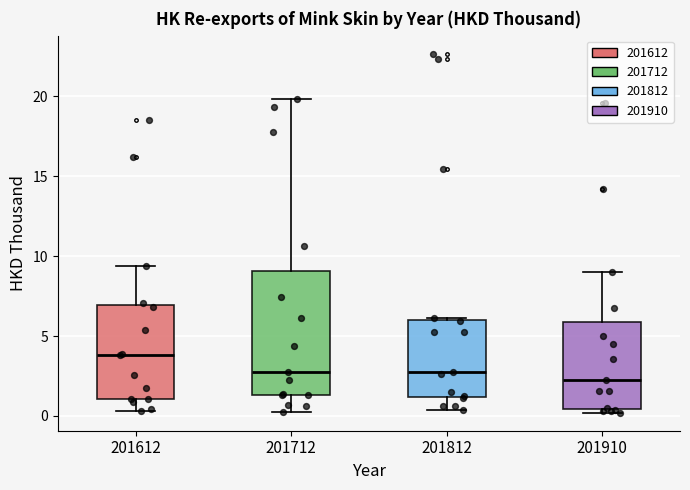

Reading left to right, read every box against the y-axis: the position of its median line, the range the box covers, and the ends of its whiskers. The values are not printed on the chart, so give them approximately, as read against the axis.

201612: median 4.0, box 1.0 to 7.0, whiskers 0.5 to 9.5
201712: median 3.0, box 1.5 to 9.0, whiskers 0.5 to 20.0
201812: median 2.5, box 1.0 to 6.0, whiskers 0.5 to 6.0
201910: median 2.5, box 0.5 to 6.0, whiskers 0.0 to 9.0